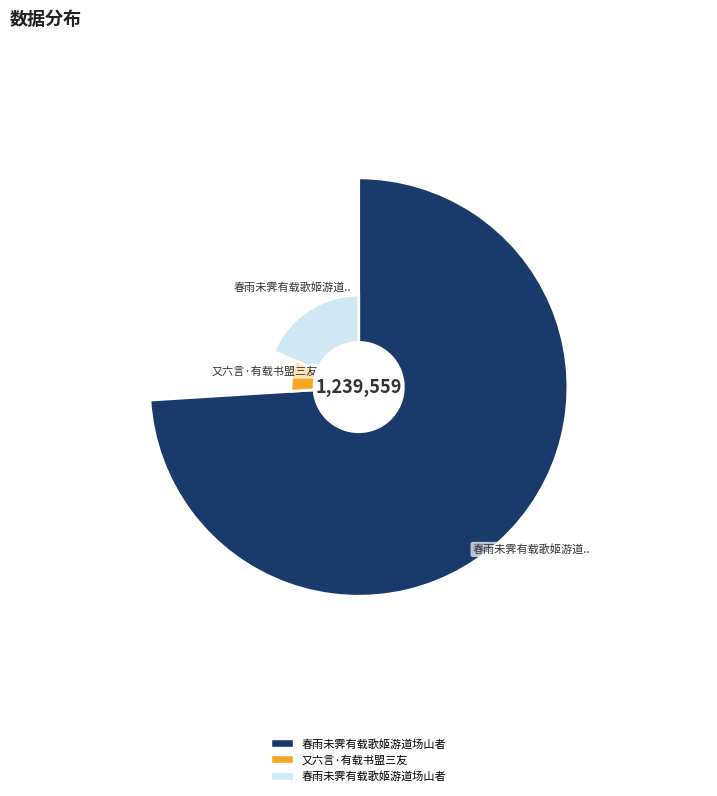

Which slice is the smallest?

又六言·有载书盟三友